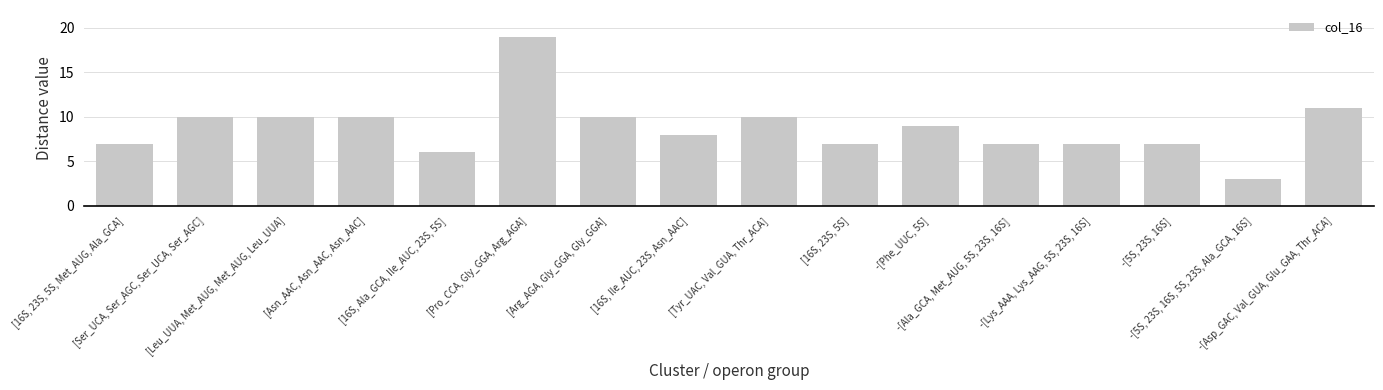

Between [Arg_AGA, Gly_GGA, Gly_GGA] and [16S, Ala_GCA, Ile_AUC, 23S, 5S], which is larger?

[Arg_AGA, Gly_GGA, Gly_GGA]